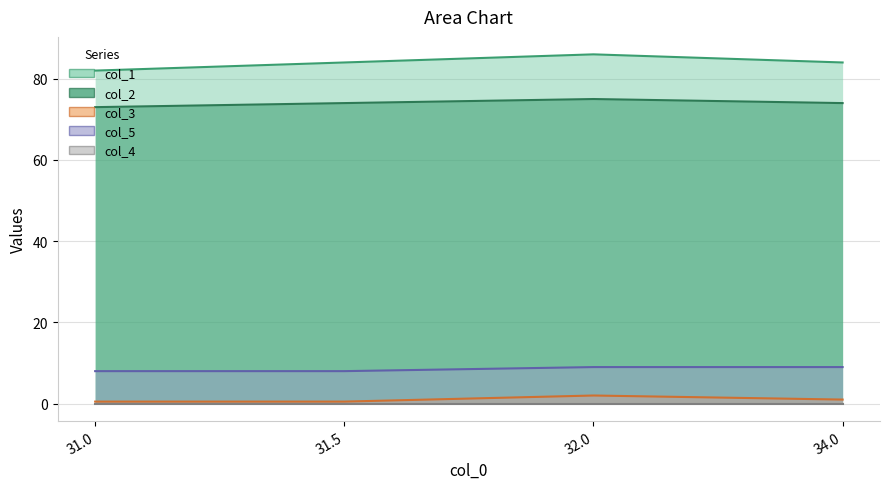

What is the minimum value for col_1?

82.0